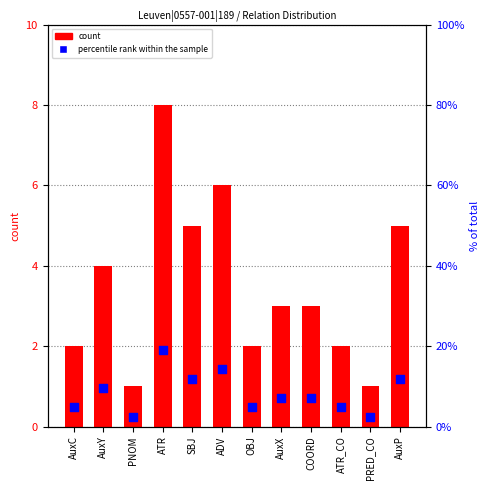

Which series has the largest total across all categories?

percentile rank within the sample